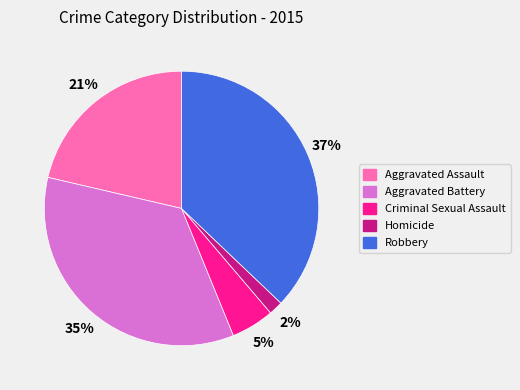

Is there a majority slice in this chart?

No